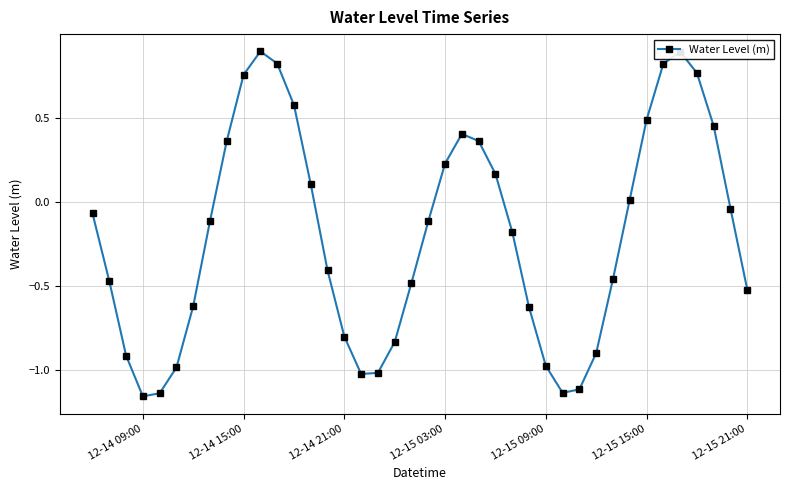

How many interior local valleys (lower than both neighbors) does the data have?

3